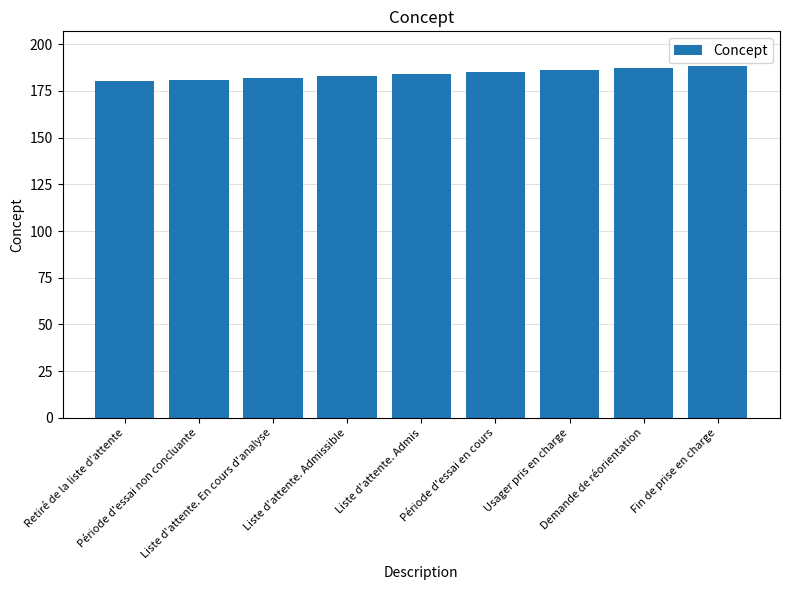

Between Liste d'attente. Admis and Période d'essai non concluante, which is larger?

Liste d'attente. Admis